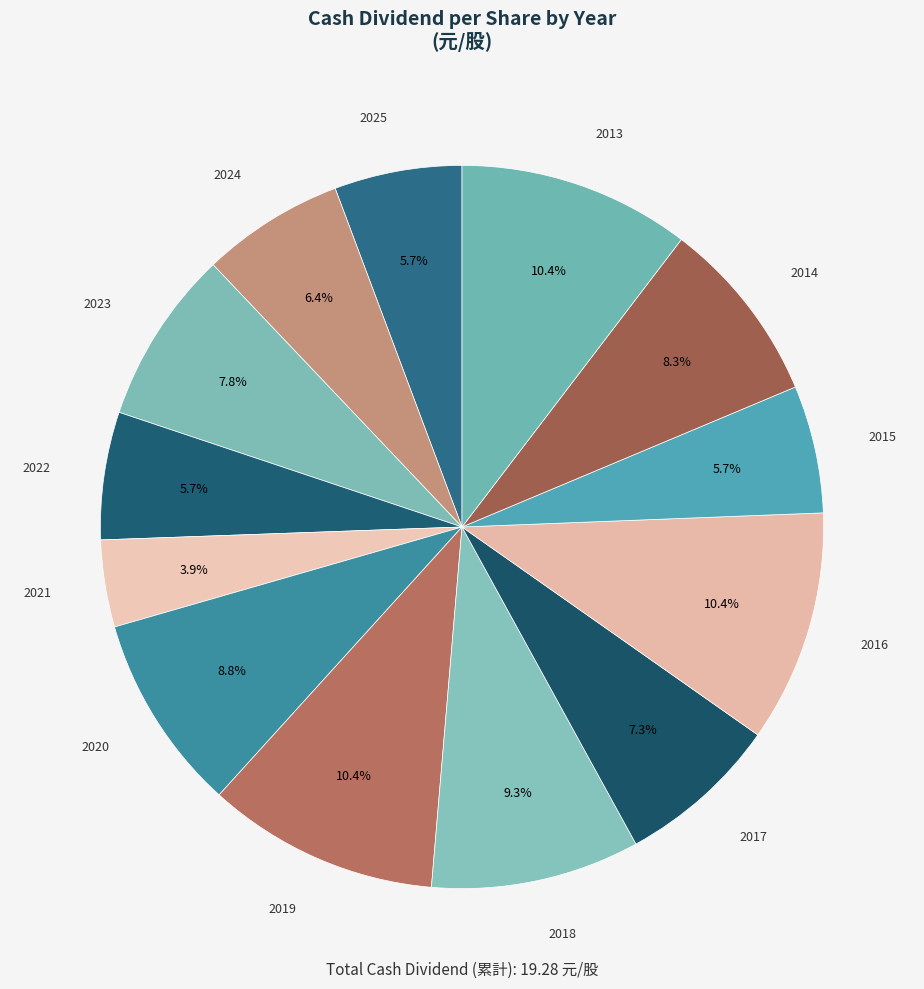

Count the number of slices in the pie.

13